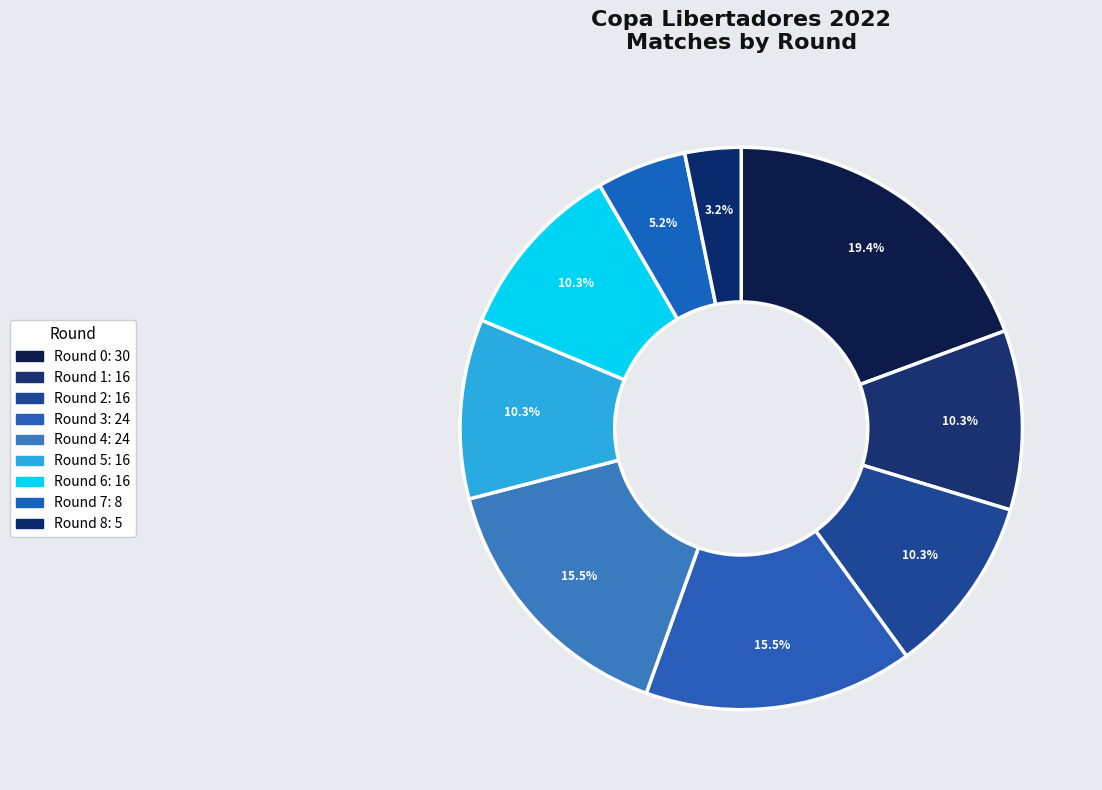

Count the number of slices in the pie.

9